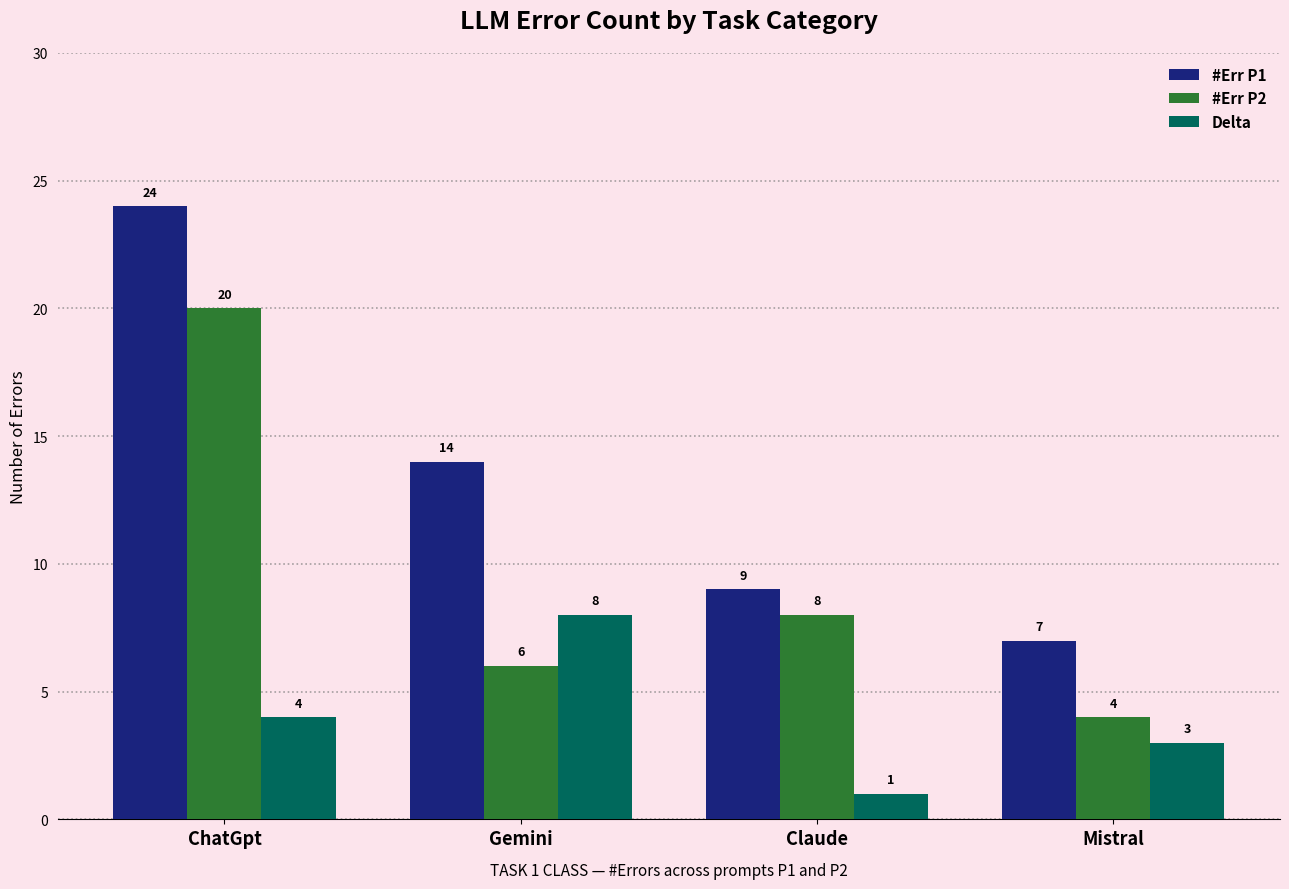

What is the highest value of the #Err P2 series?

20